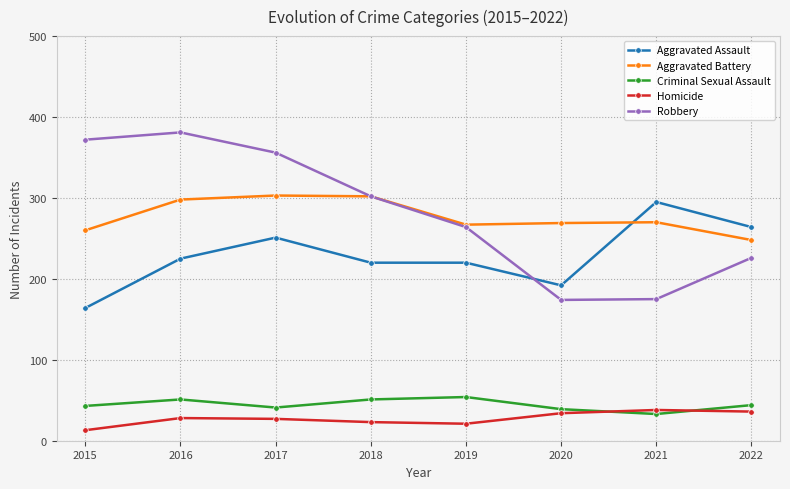

Between which two adjacent categories do Aggravated Assault and Robbery first intersect?

2019 and 2020